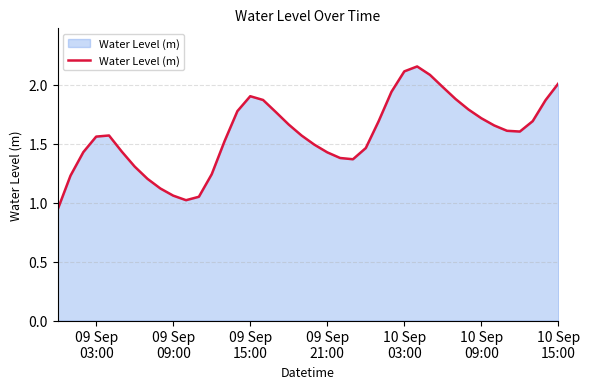

Is this an area chart (filled region under the line)?

Yes